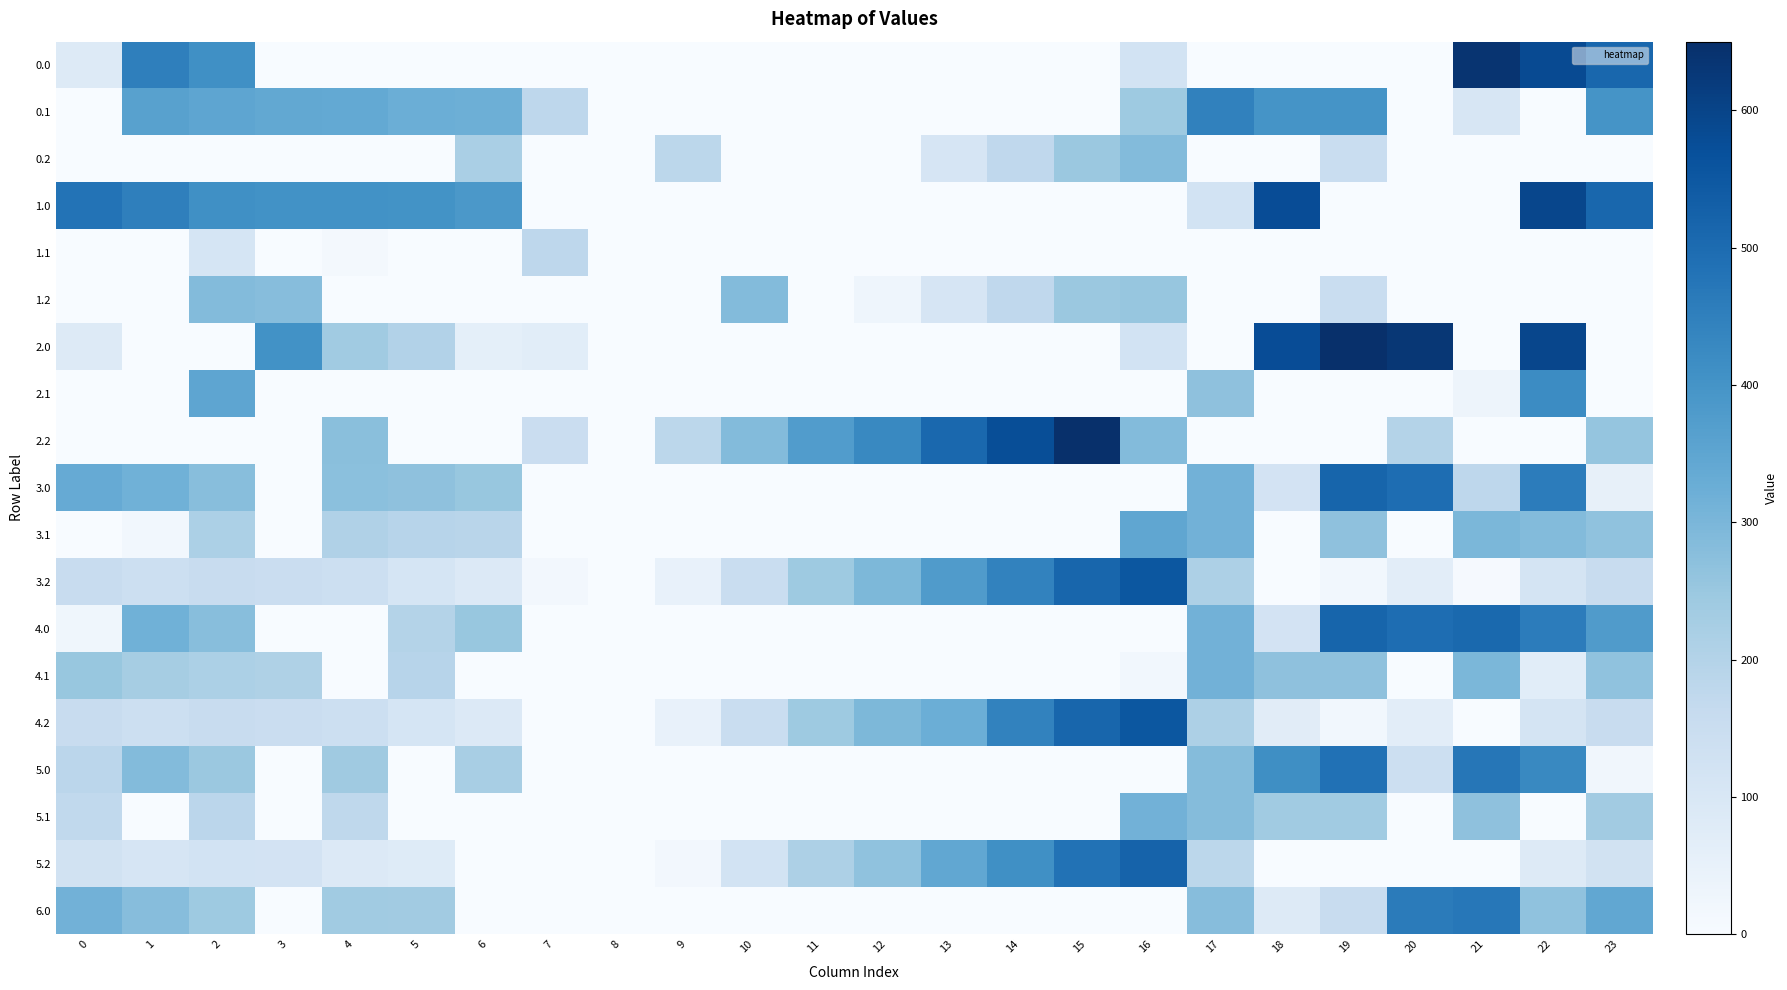

List the series in order of their peak value, highest first.

2.0, 2.2, 0.0, 1.0, 3.2, 4.2, 5.2, 3.0, 4.0, 5.0, 6.0, 0.1, 2.1, 3.1, 5.1, 4.1, 1.2, 0.2, 1.1